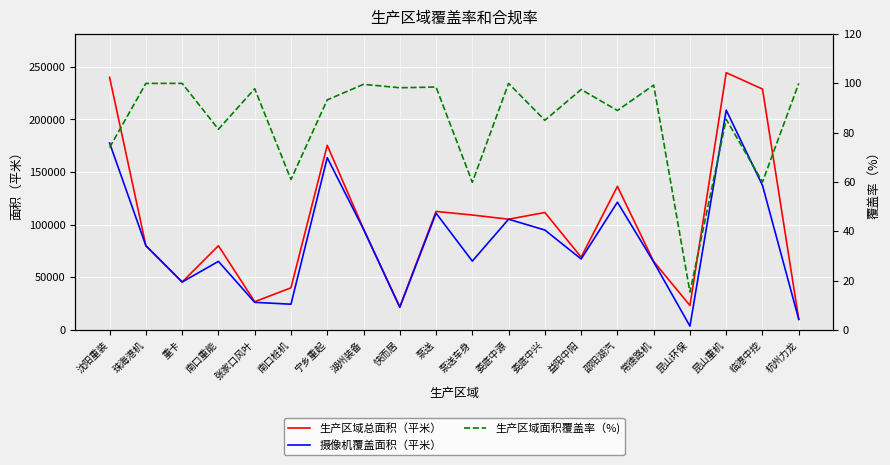

What is the spread (max minus min) of values at 邵阳湖汽?

136303.0